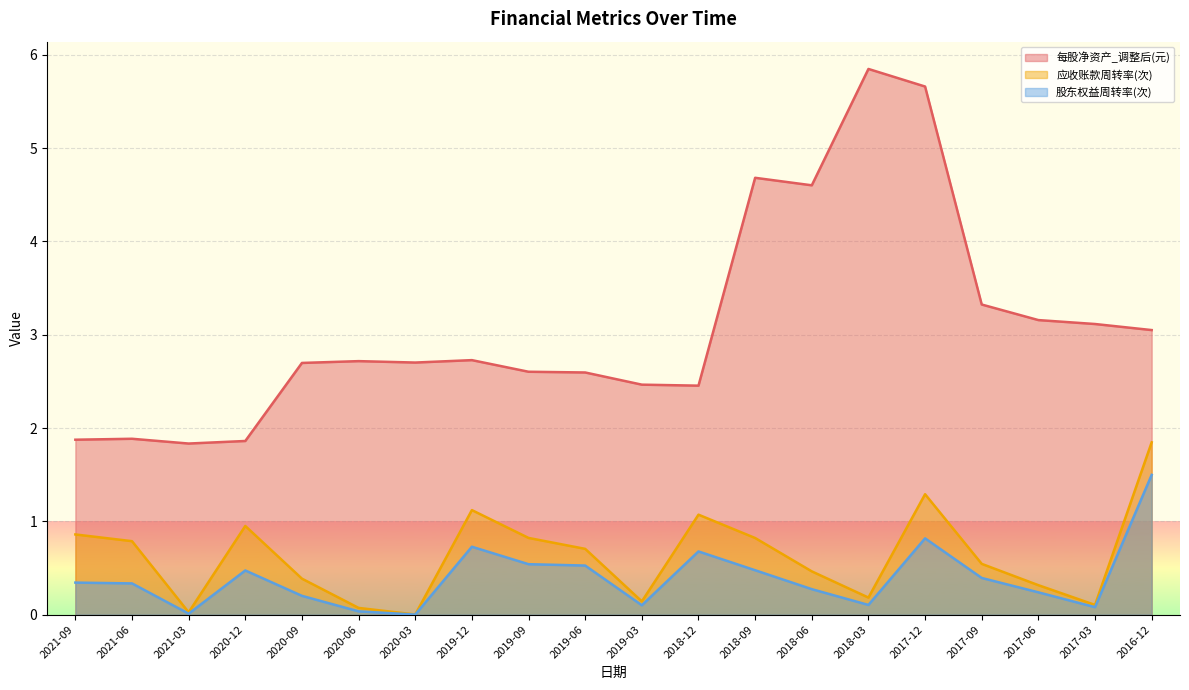

What is the sum of all 每股净资产_调整后(元) values?

61.8